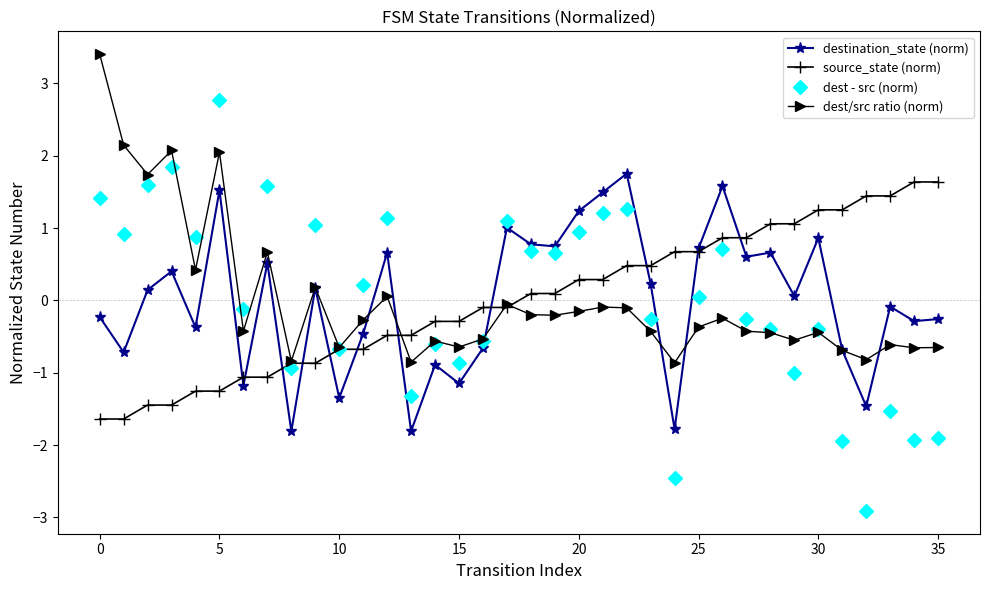

How many times do dest - src (norm) and destination_state (norm) cross each other?

1